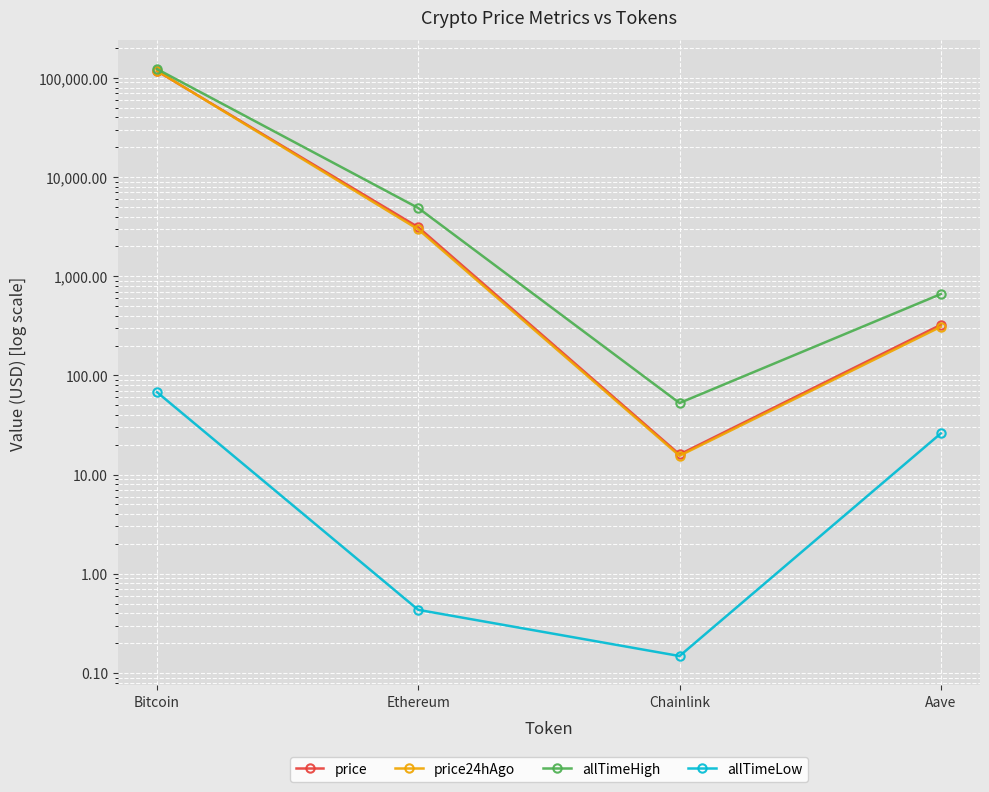

List the labels in order of allTimeLow value, smallest first.

Chainlink, Ethereum, Aave, Bitcoin